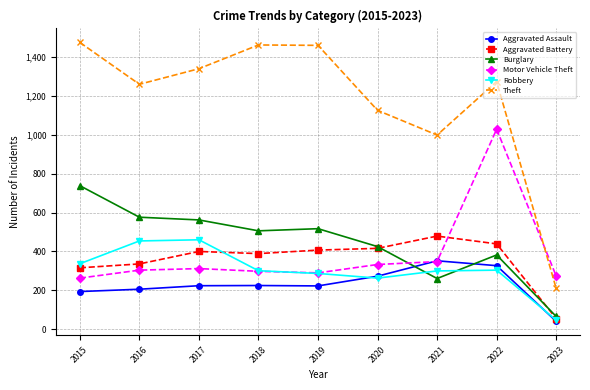

The Motor Vehicle Theft series shows 505 at 2016. True or false?

False